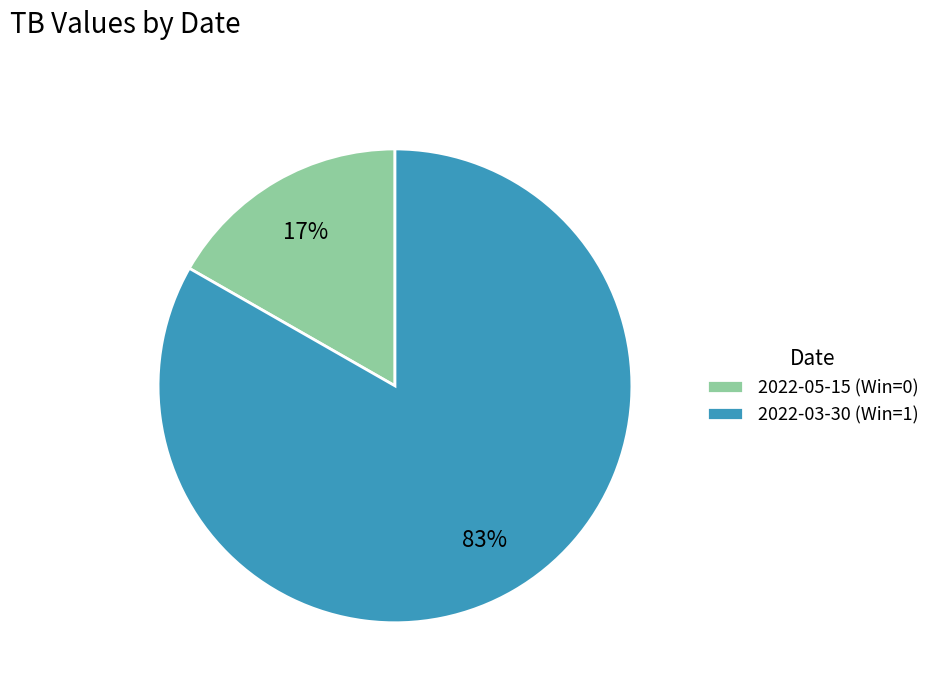

To the nearest percent, what is the combined percentage of 2022-03-30 (Win=1) and 2022-05-15 (Win=0)?

100%